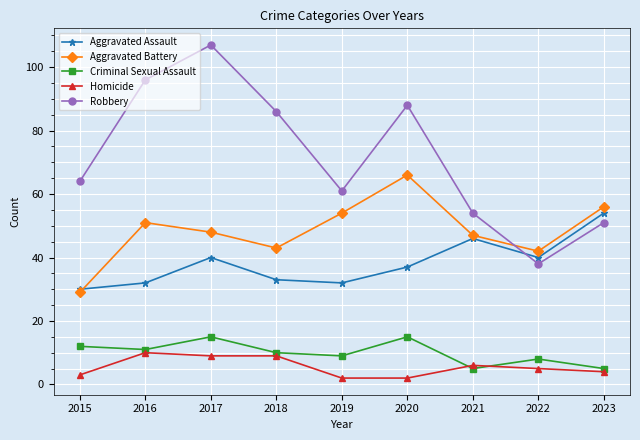

At which category is the sum across all series the highest?

2017